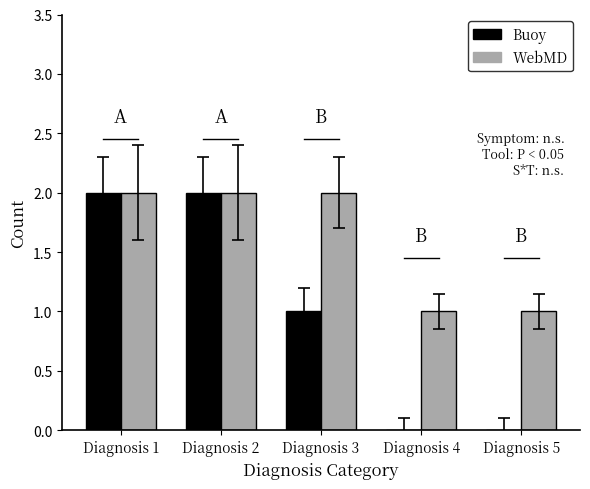

The Buoy series shows -1 at Diagnosis 5. True or false?

False